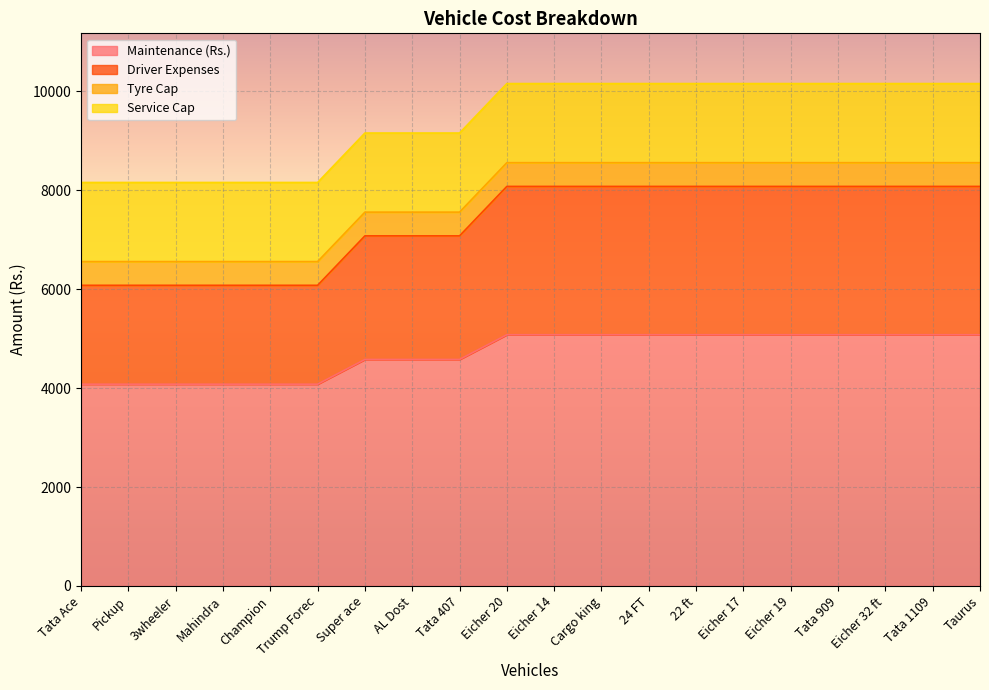

True or false: Maintenance (Rs.) and Driver Expenses cross at least once.

False